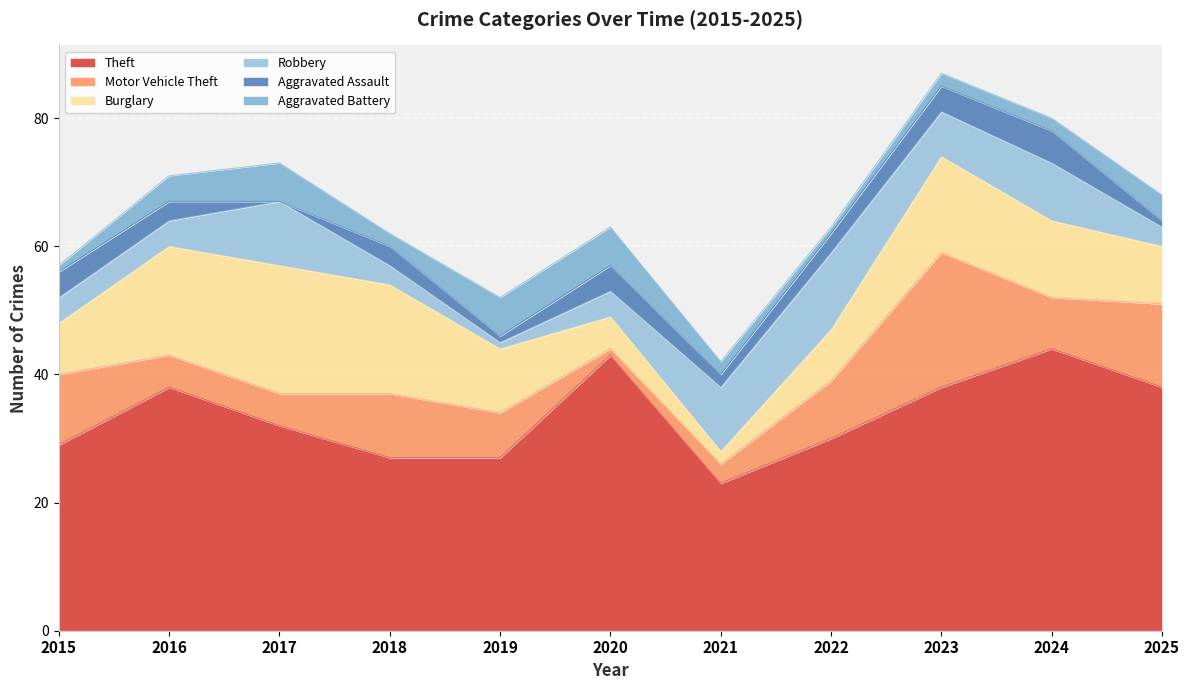

At which category does Burglary reach its first local peak?

2017